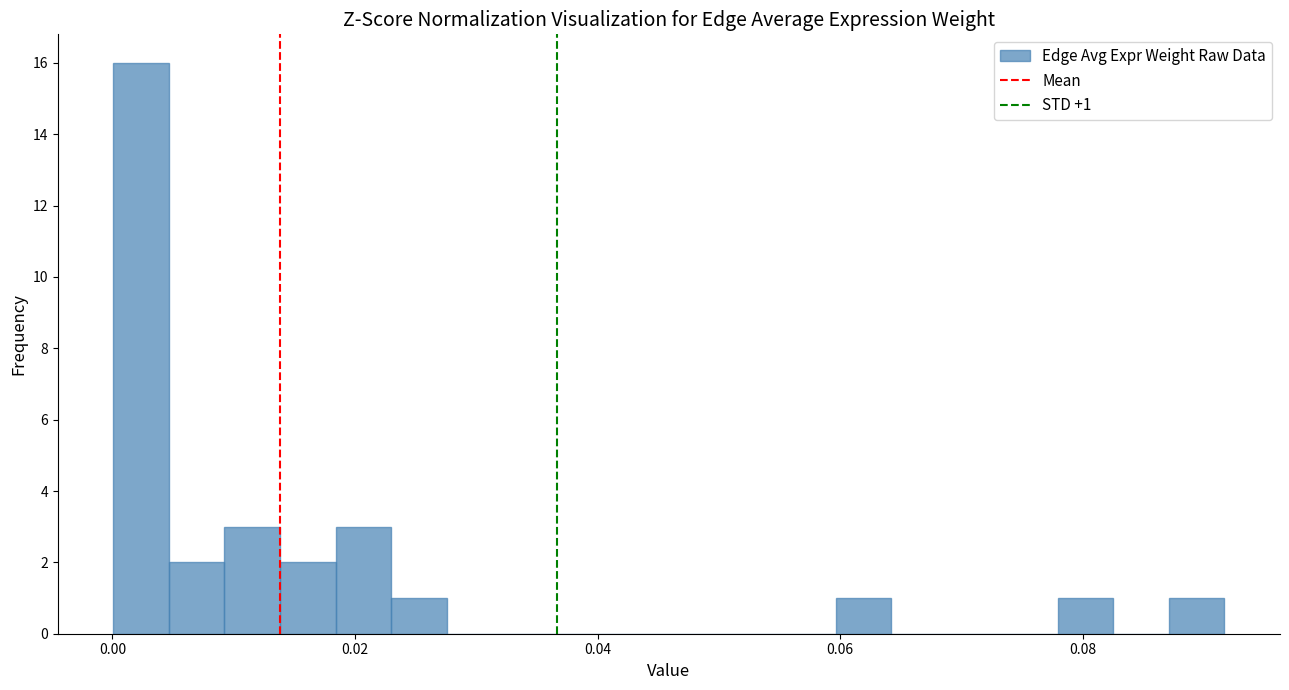

Read against the x-axis, roughly where is the centre of the tallest bar?

0.002